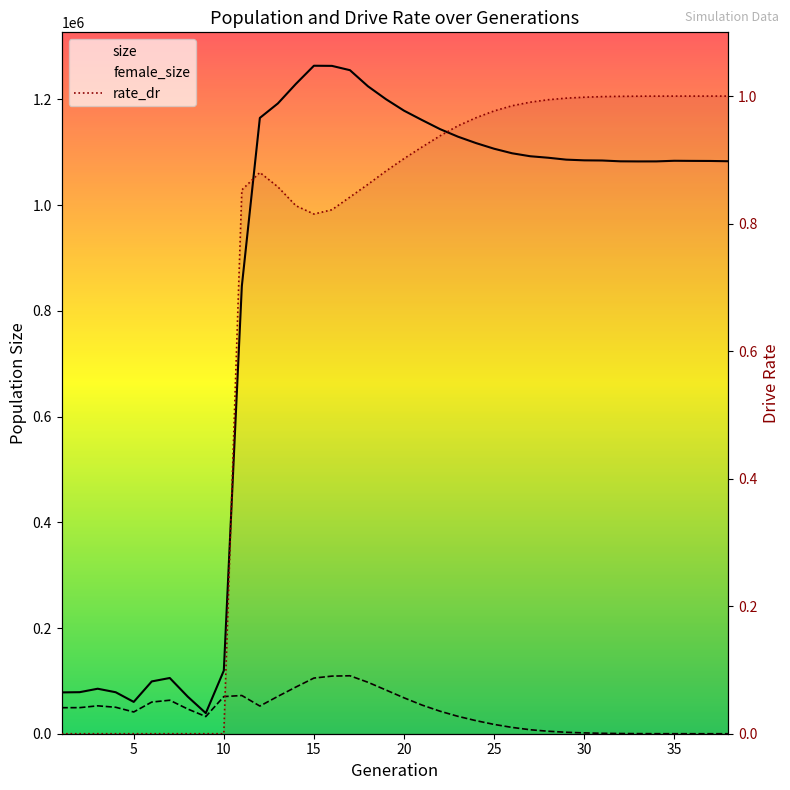

What is the total value across all series at 22?

1162304.0